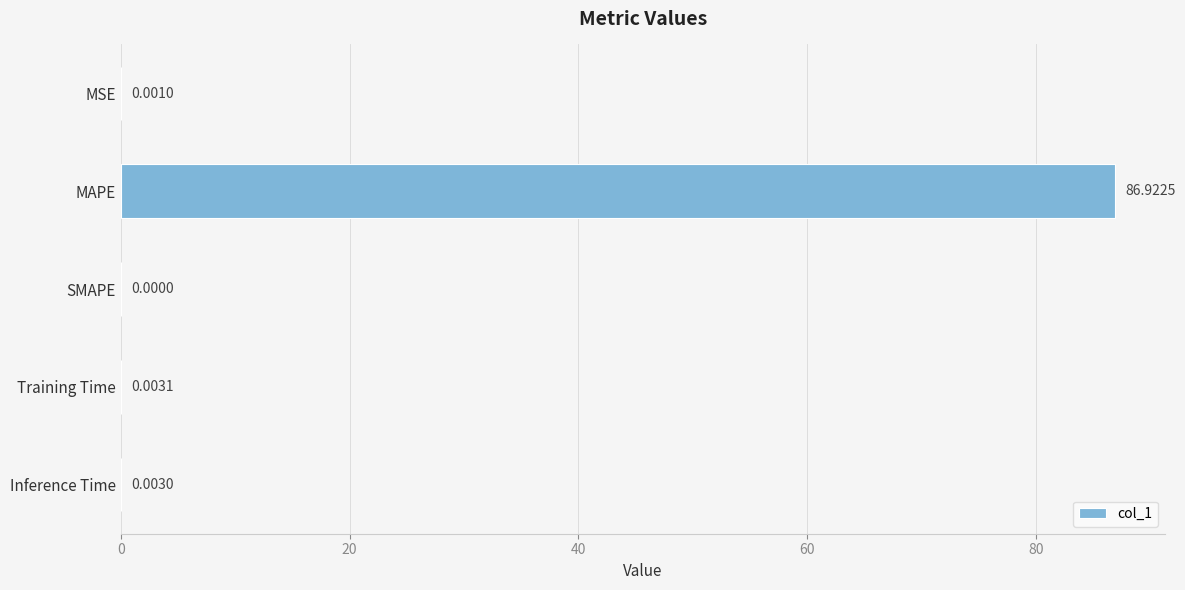

Between Training Time and MSE, which is larger?

Training Time